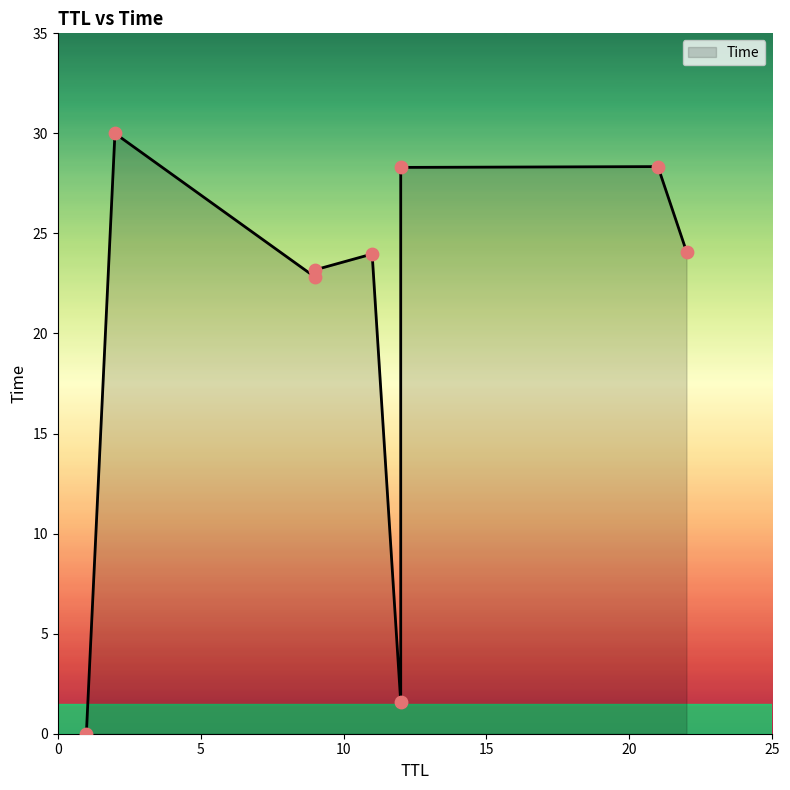

What is the change in value from 9 to 12?

+5.1